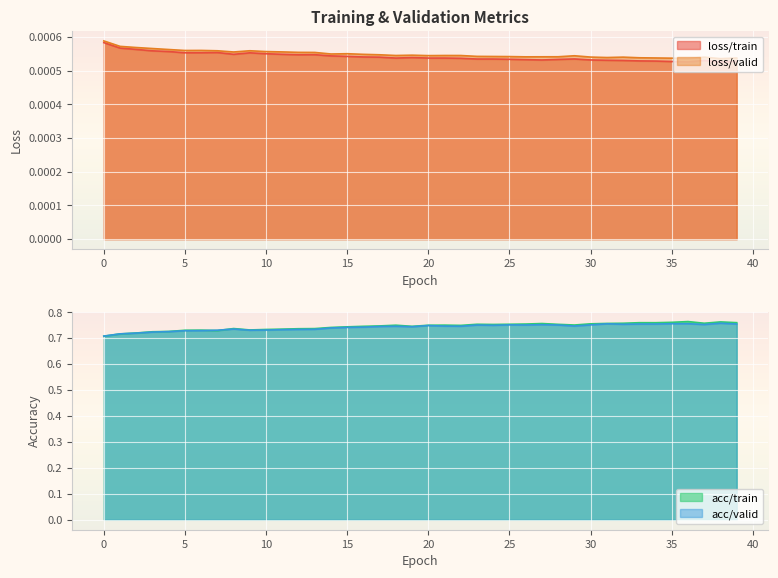

The loss/train series shows 0.0 at 17. True or false?

True